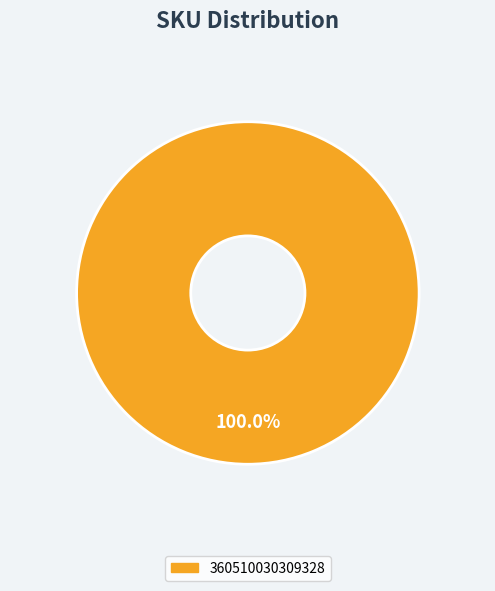

Rank the categories by value from highest to lowest.

360510030309328